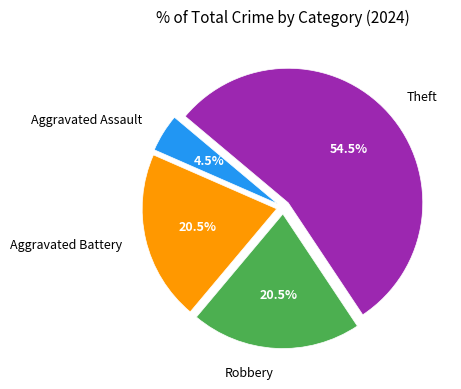

Count the number of slices in the pie.

4